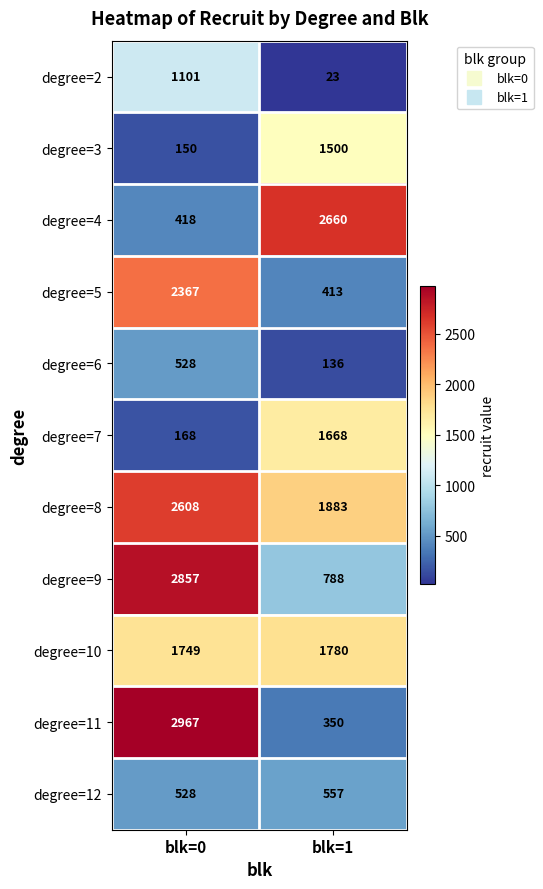

What is the sum of the degree=5 values at blk=0 and blk=1?

2780